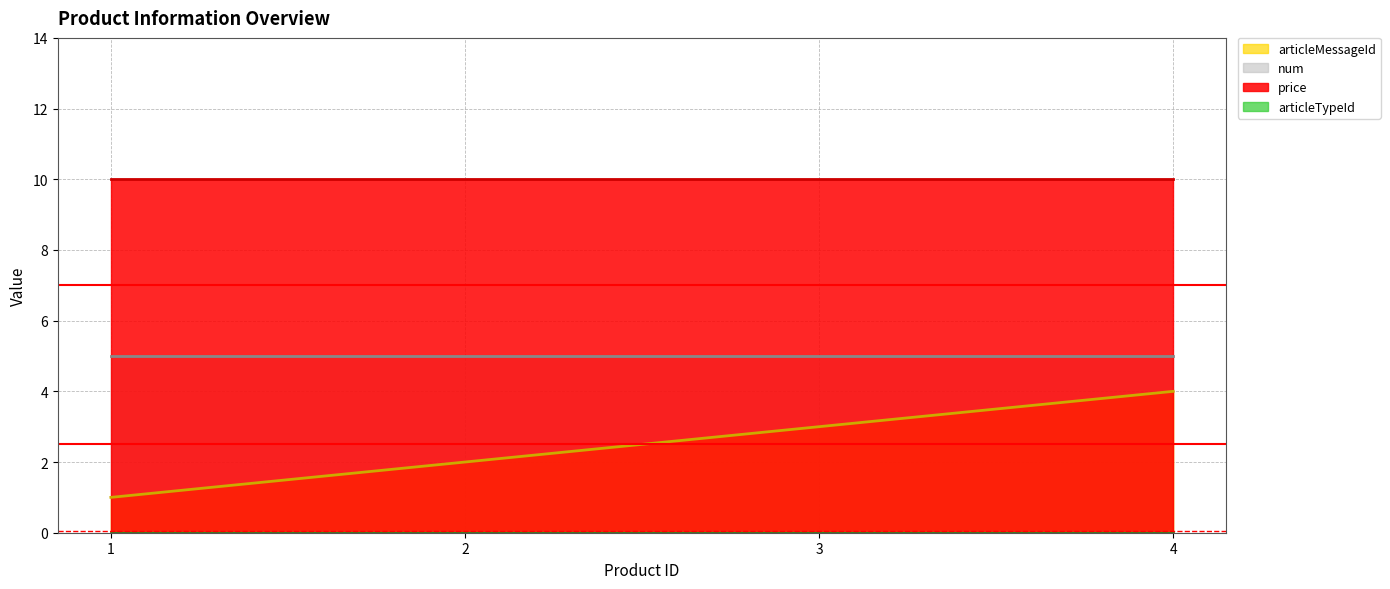

The num series shows 3 at 4. True or false?

False